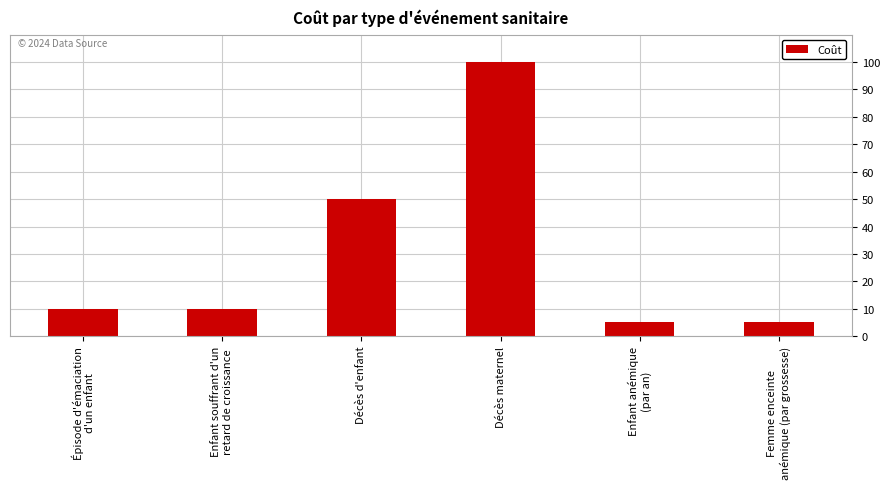

What is the change in value from Décès maternel to Enfant anémique
(par an)?

-95